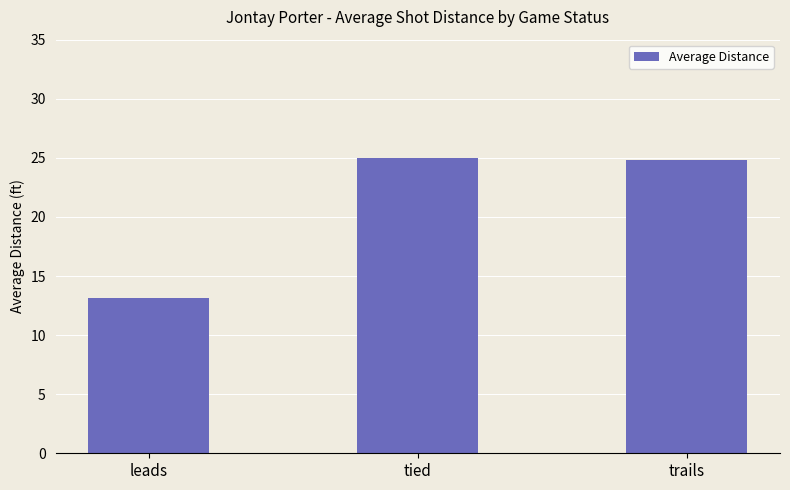

Reading right to left, list all the values displayed in this chart.

24.8	25.0	13.1